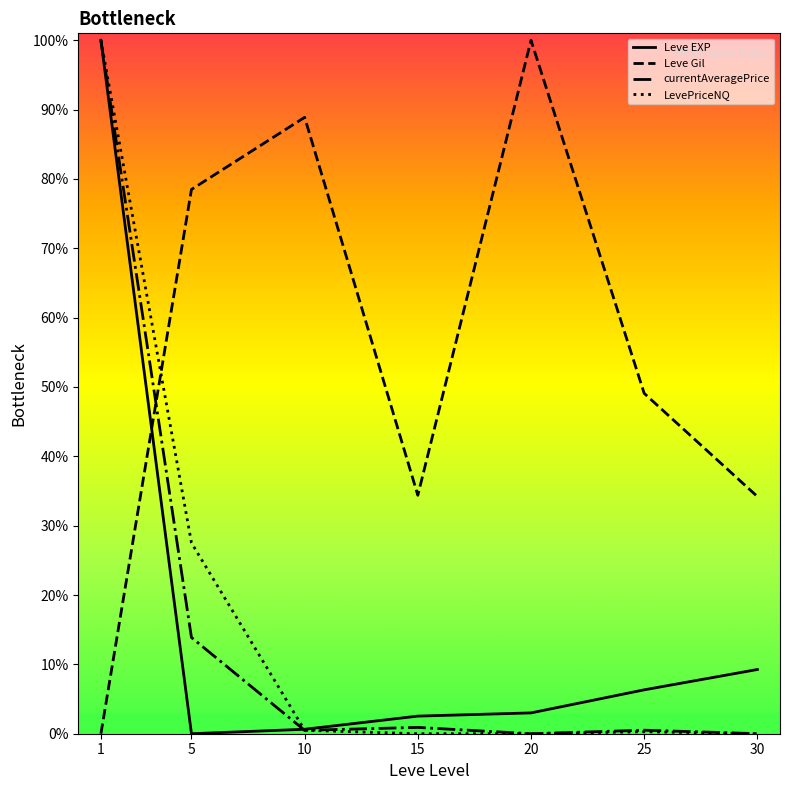

What are all the series names shown in the legend?

Leve EXP, Leve Gil, currentAveragePrice, LevePriceNQ